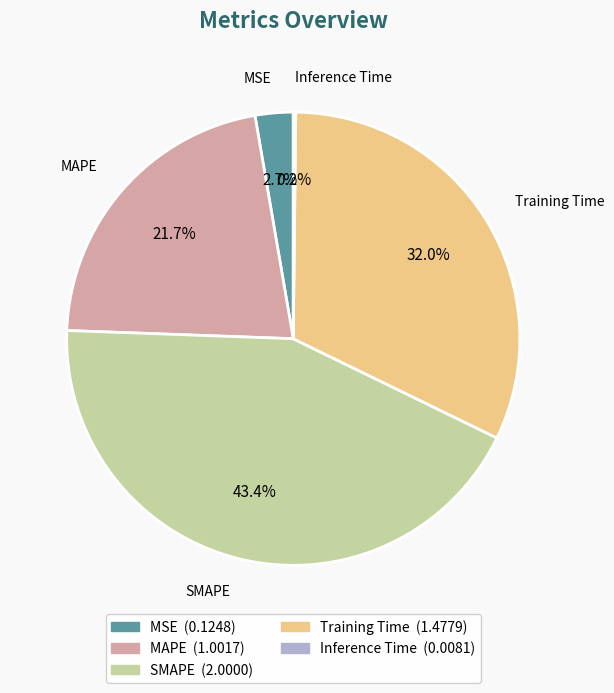

Which has a higher value, MAPE or SMAPE?

SMAPE